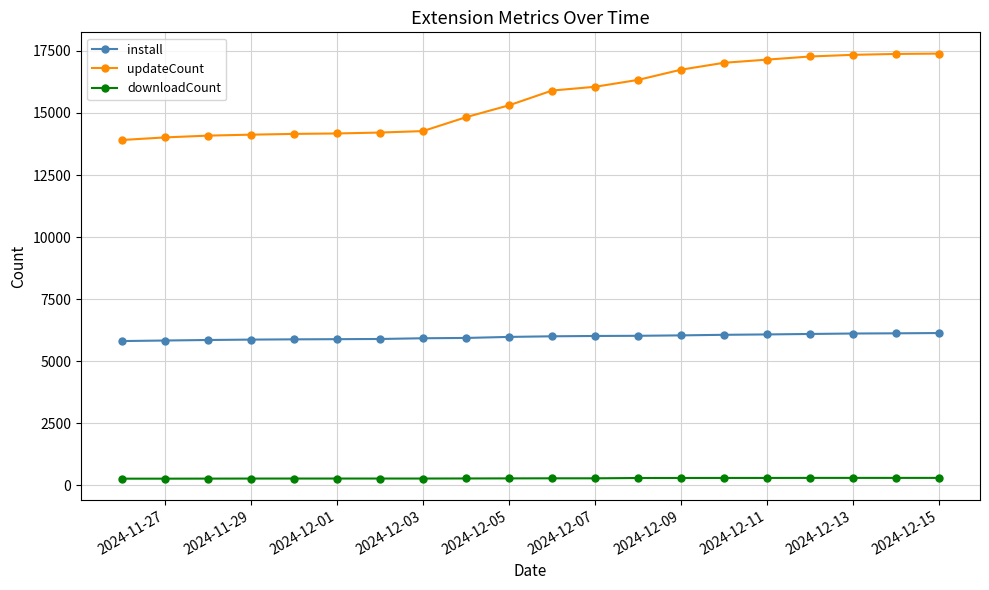

Rank the series by their maximum value, from lowest to highest.

downloadCount, install, updateCount